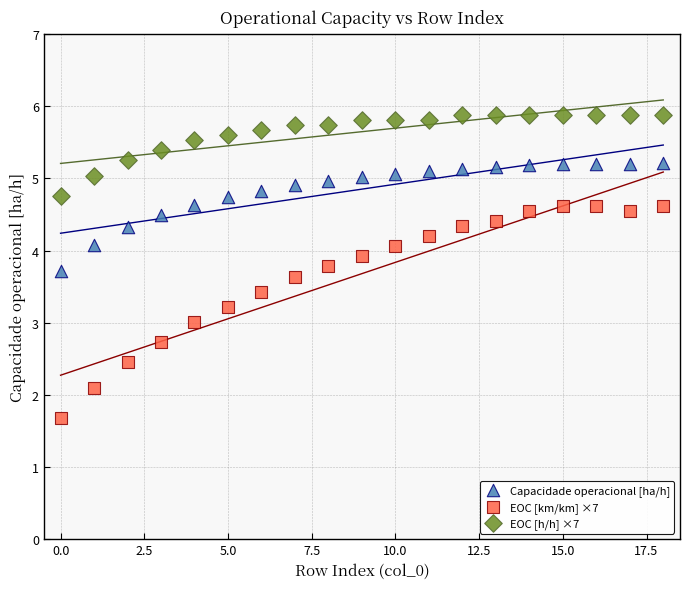

Which series contains the highest Y value?

EOC [h/h] ×7